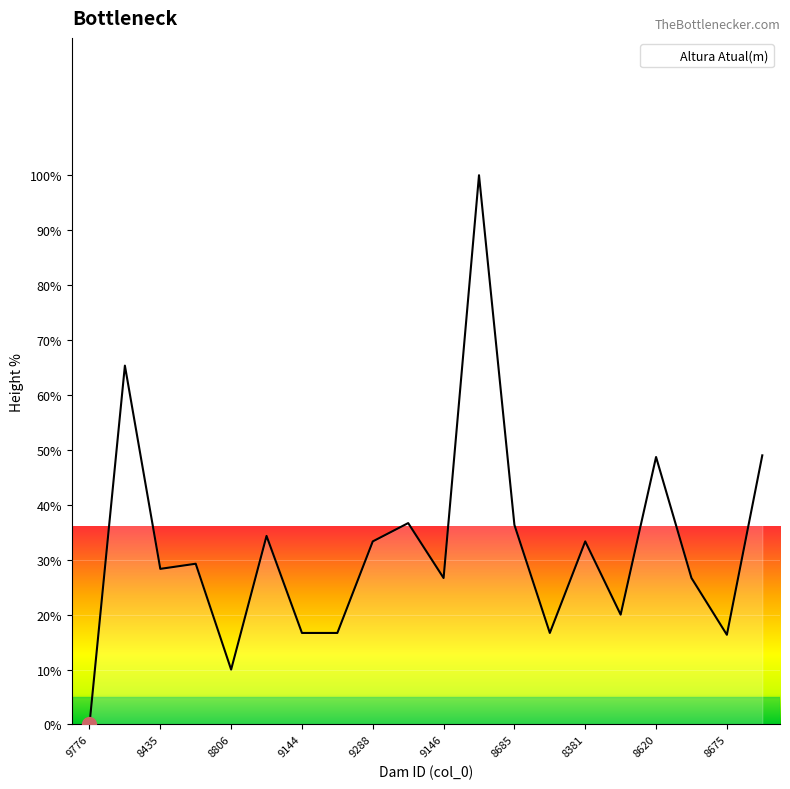

What is the greatest value displayed?

100.0